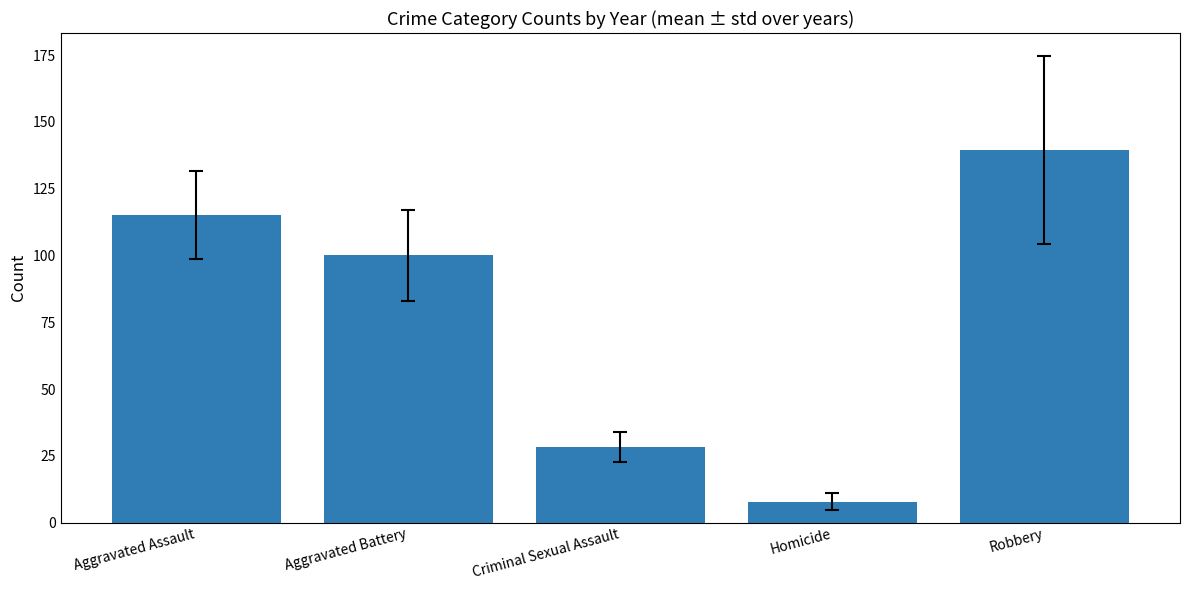

What is the label of the 4th bar from the right?

Aggravated Battery